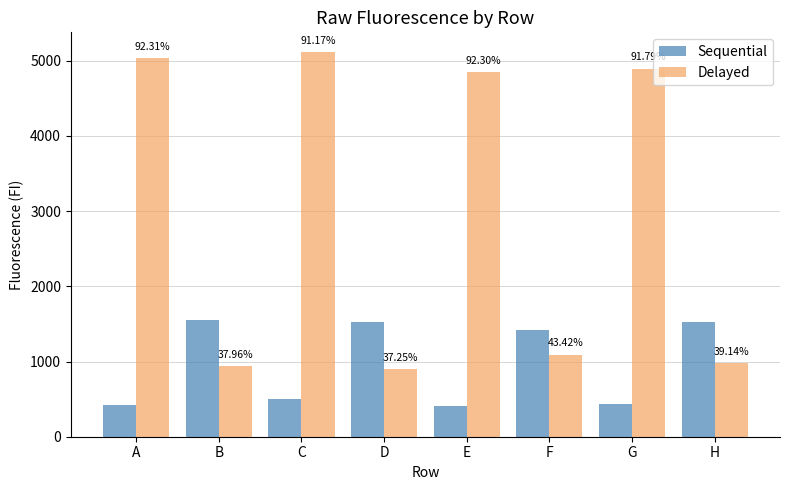

Rank the categories by Sequential value from highest to lowest.

B, D, H, F, C, G, A, E